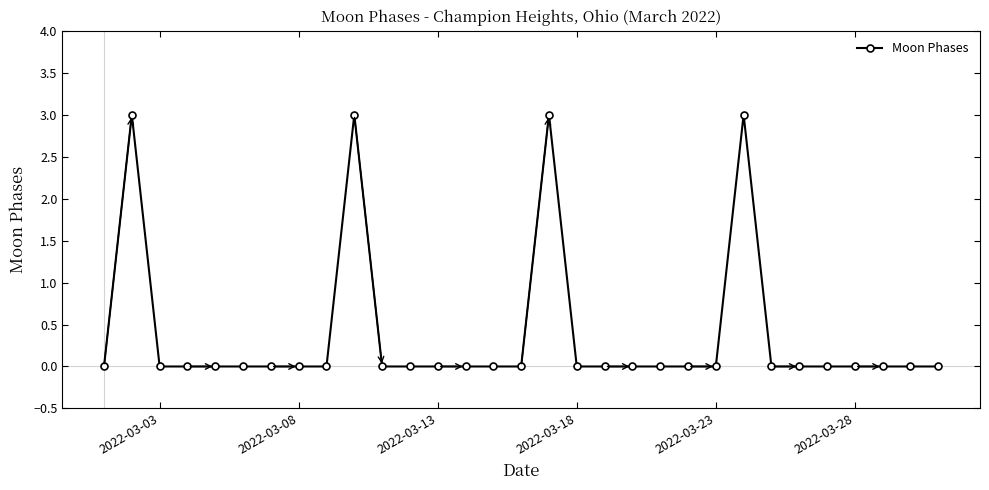

Does the chart display data point markers on the line(s)?

Yes